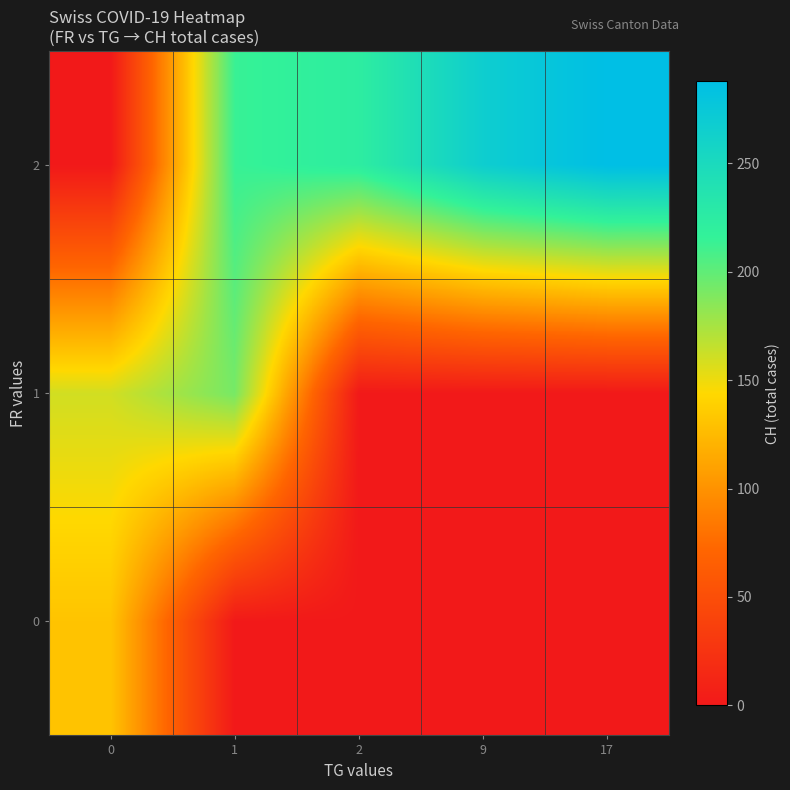

What is the greatest value displayed?

288